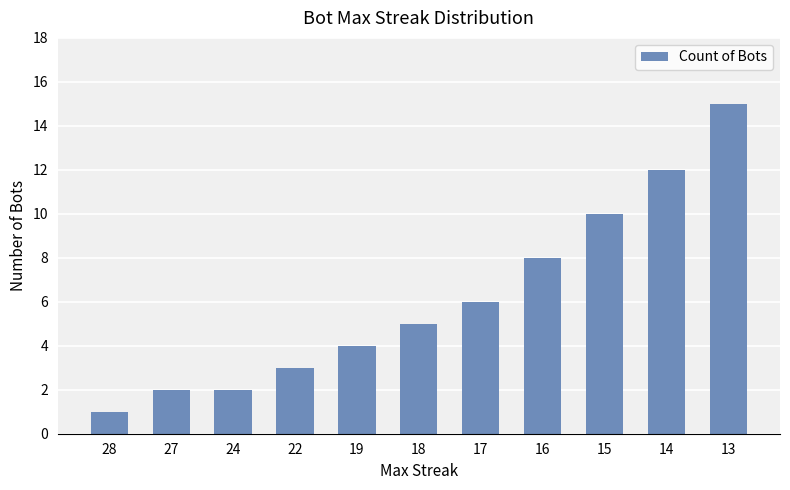

Does the chart contain stacked bars?

No